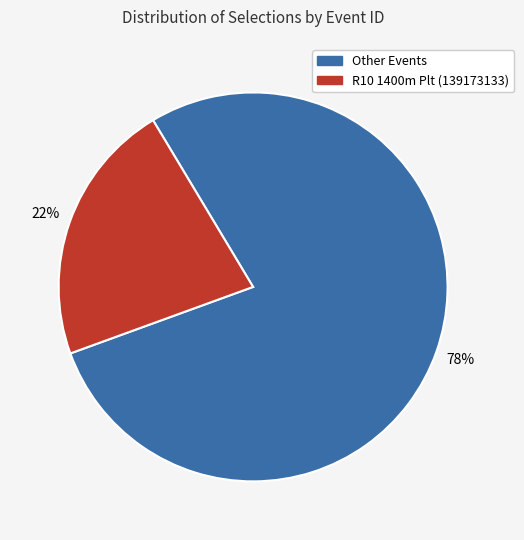

Is there a majority slice in this chart?

Yes